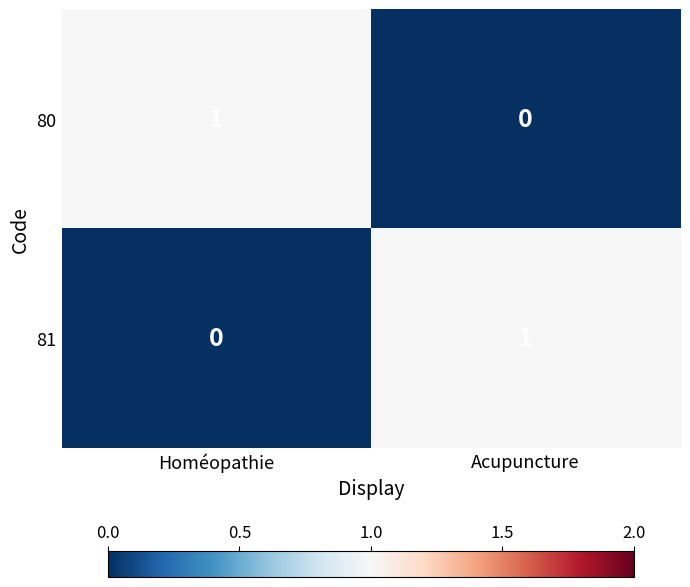

The value of 81 at Acupuncture is 1. True or false?

True